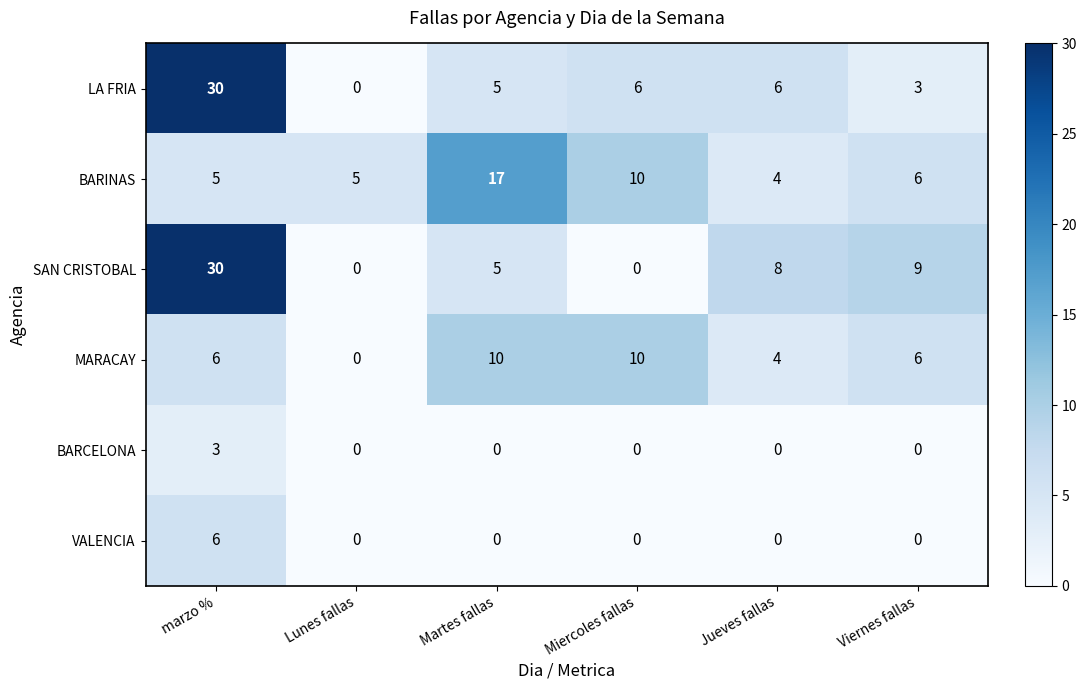

At which label does MARACAY reach its minimum?

Lunes fallas